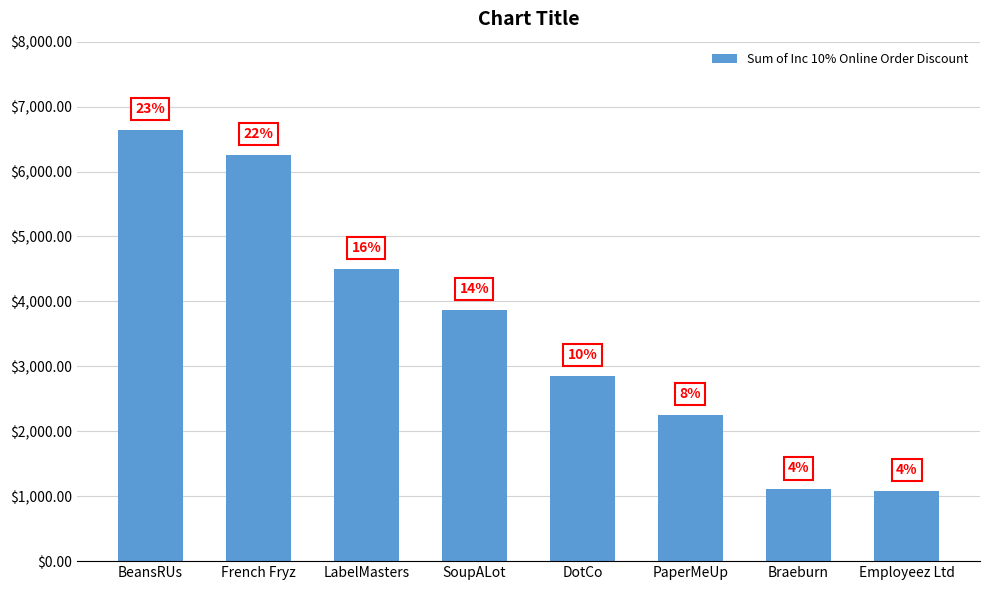

What is the label of the 5th bar from the right?

SoupALot